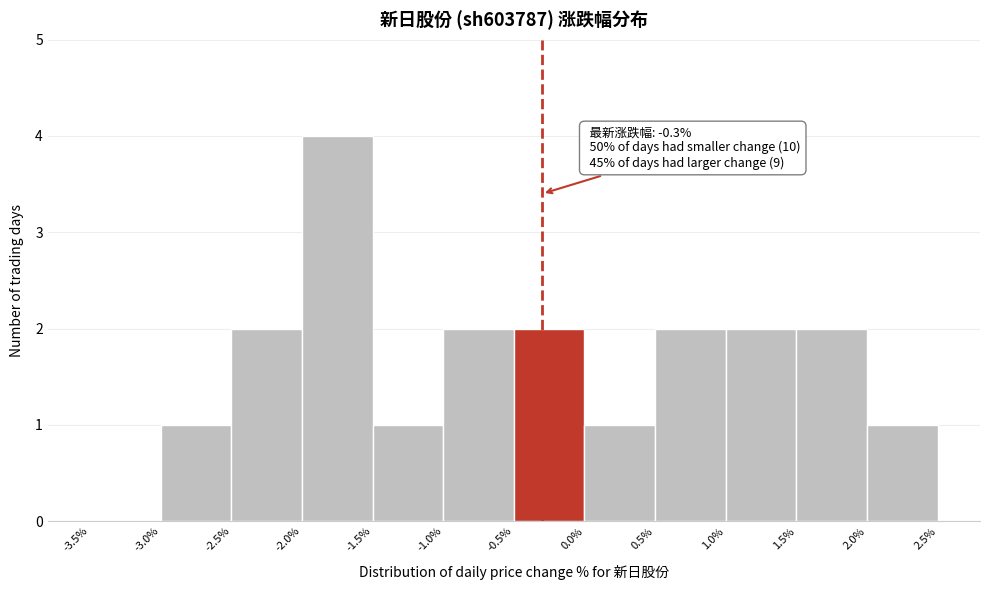

Over which range of the x-axis is the bar tallest?

-2.0% to -1.5%